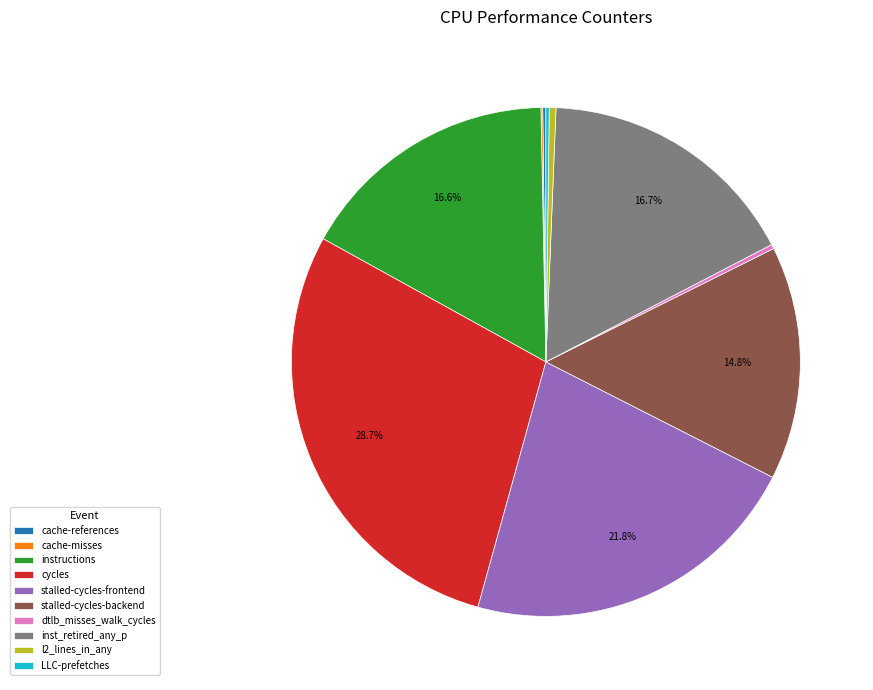

Approximately how many times larger is the value at cycles compared to stalled-cycles-frontend?

1.3